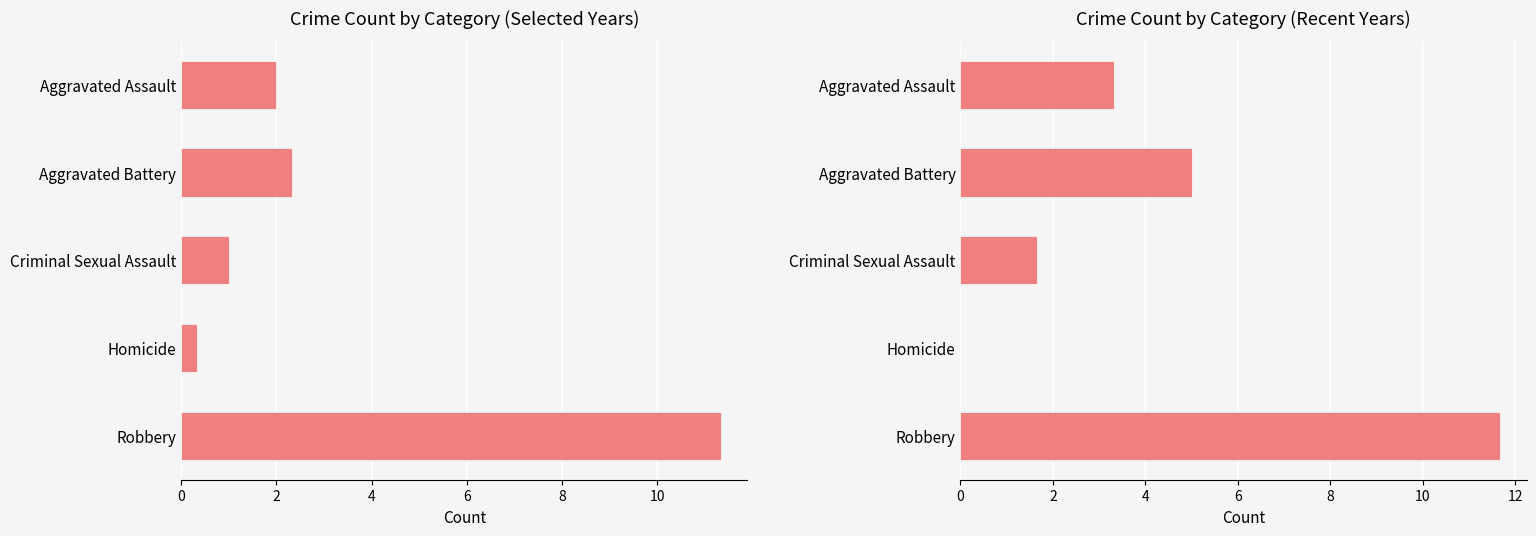

What is the value of the Avg 2016/2019/2020 bar at the 5th from the left?

11.3